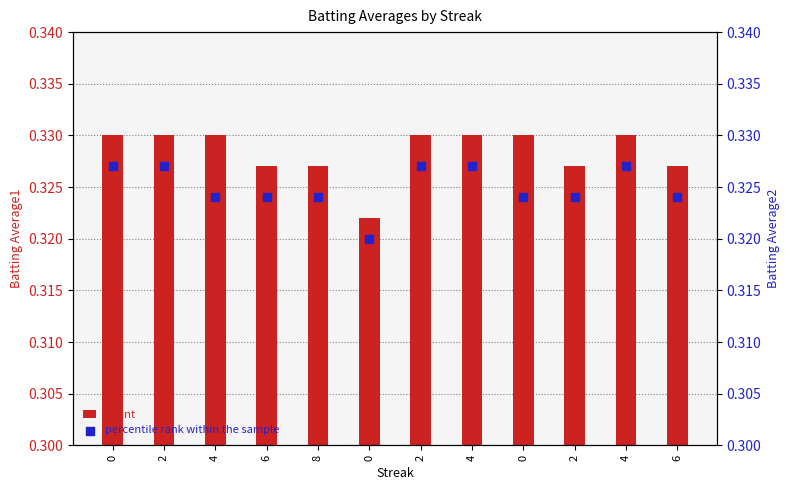

Which series reaches the minimum Y coordinate?

Batting Average2